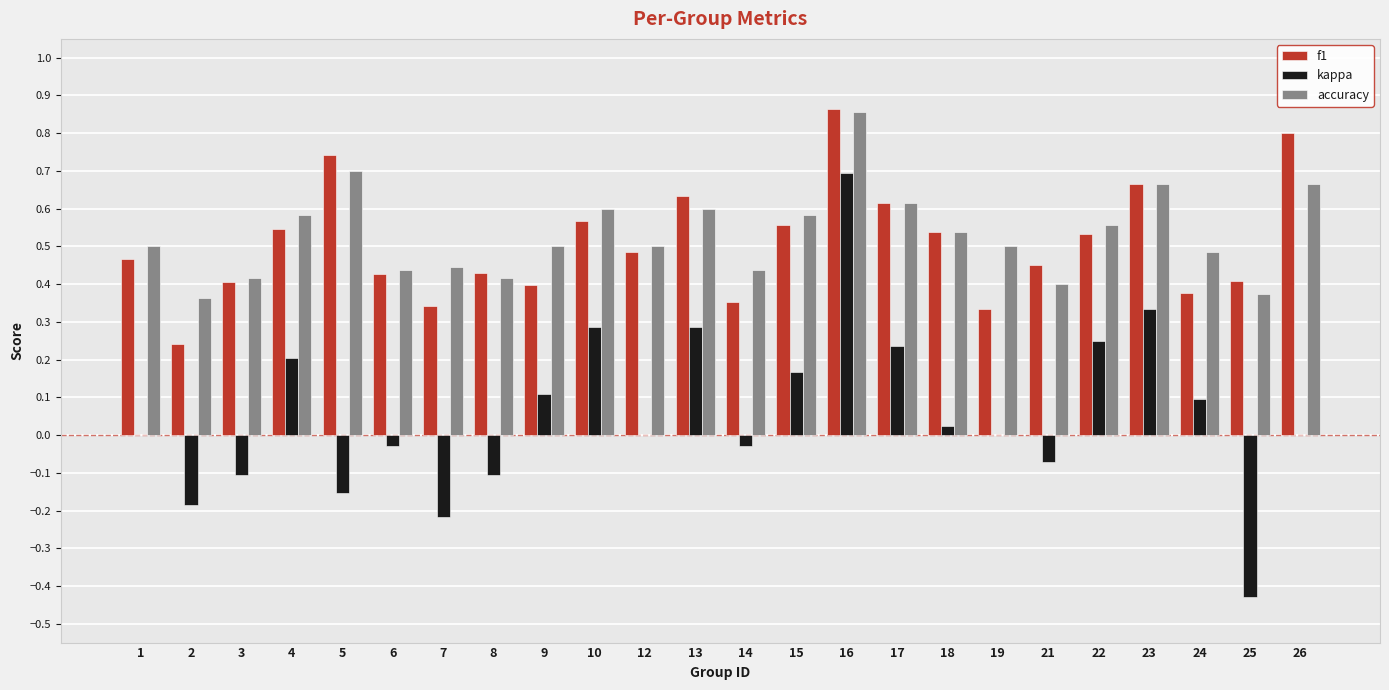

What is the total value across all series at 24?

1.0